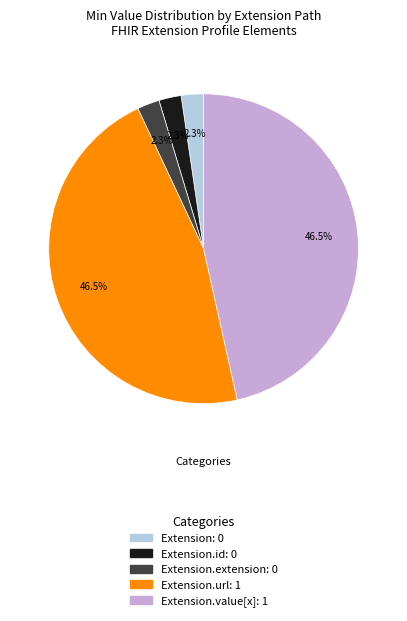

Is there a majority slice in this chart?

No